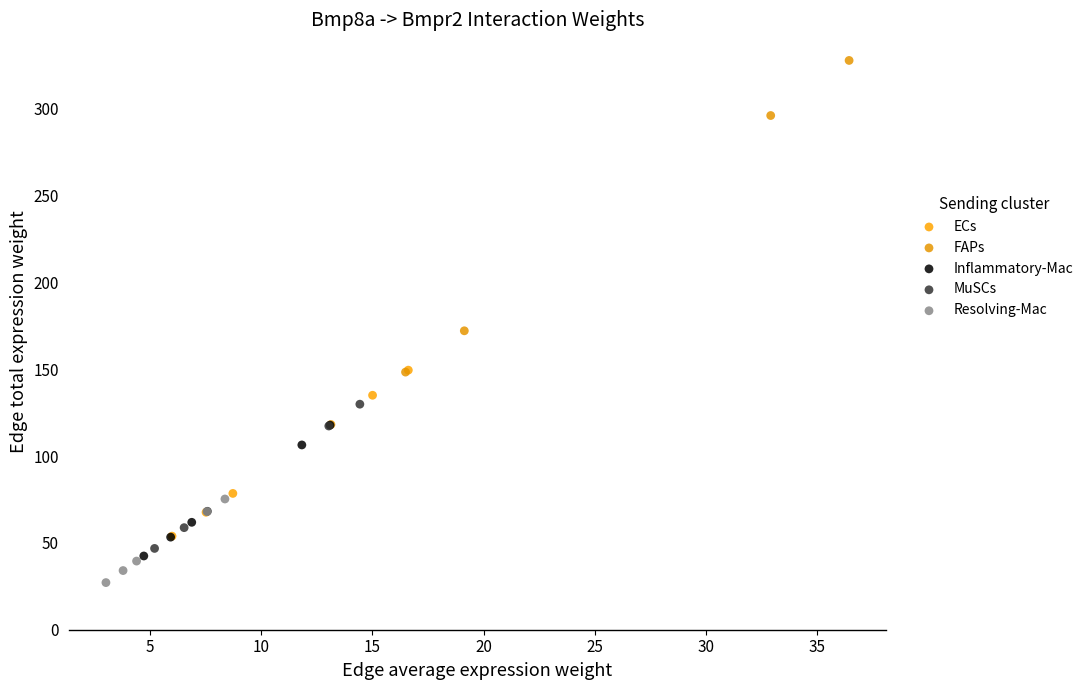

Which series contains the lowest Y value?

Resolving-Mac